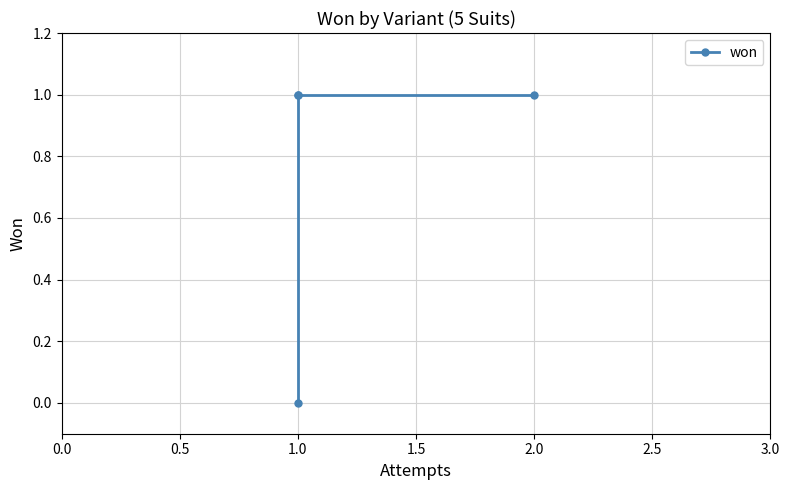

How many lines are shown in the chart?

1